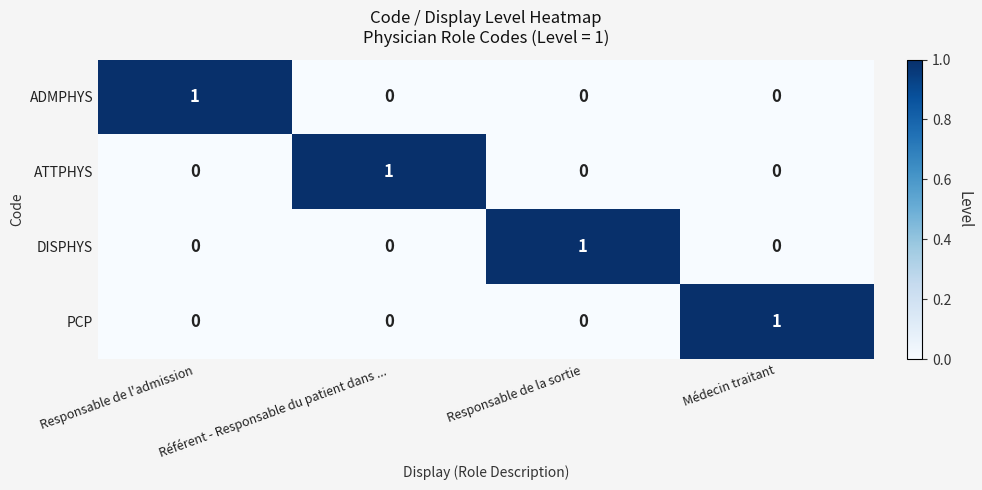

The value of DISPHYS at Responsable de la sortie is 2. True or false?

False